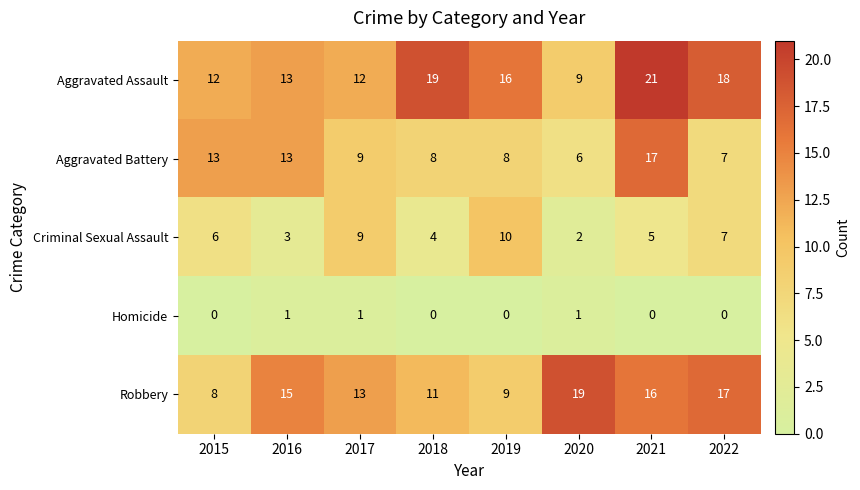

The value of Criminal Sexual Assault at 2015 is 6. True or false?

True